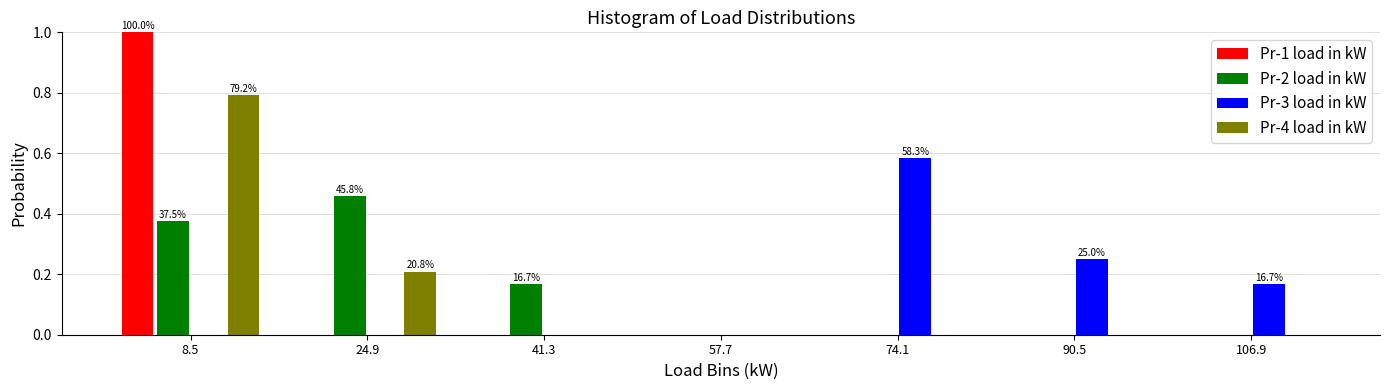

In the Pr-3 load in kW series, which range on the x-axis has the tallest bar?

66 to 82